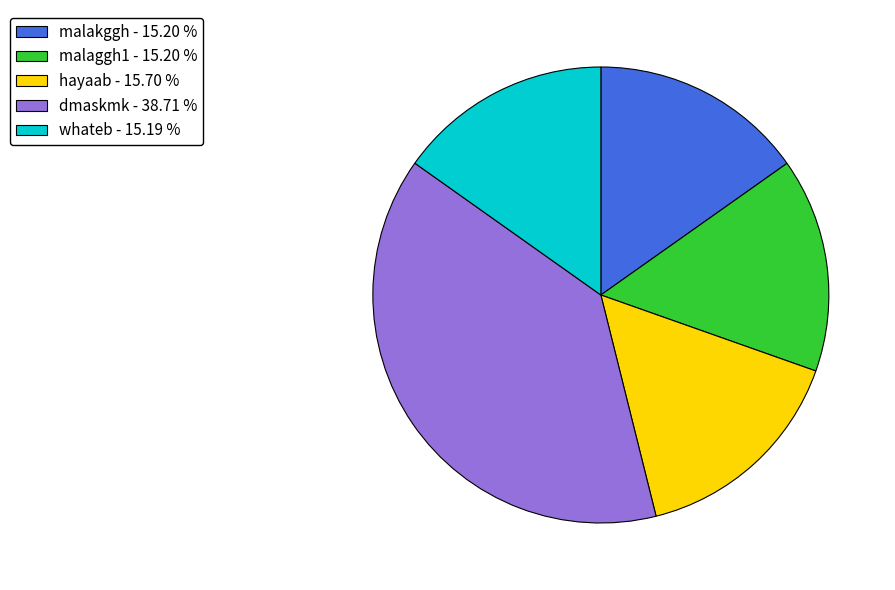

Approximately how many times larger is the value at malaggh1 compared to dmaskmk?

0.4